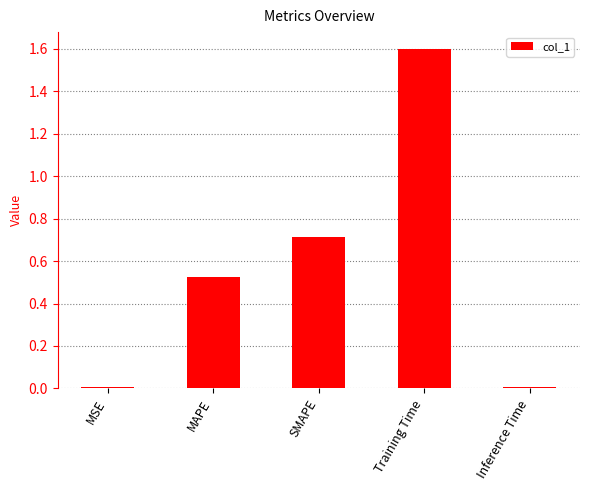

What is the change in value from MAPE to Training Time?

+1.1